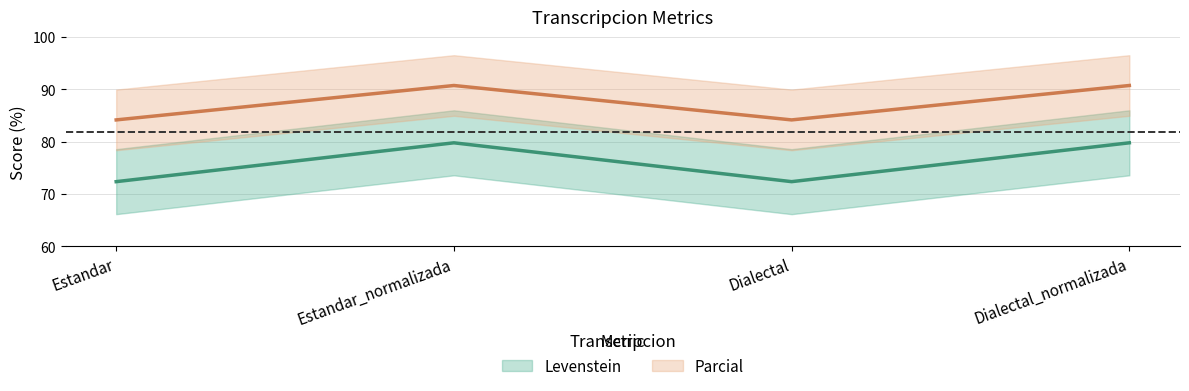

What is the value of the Parcial point at the 2nd from the left?

90.7